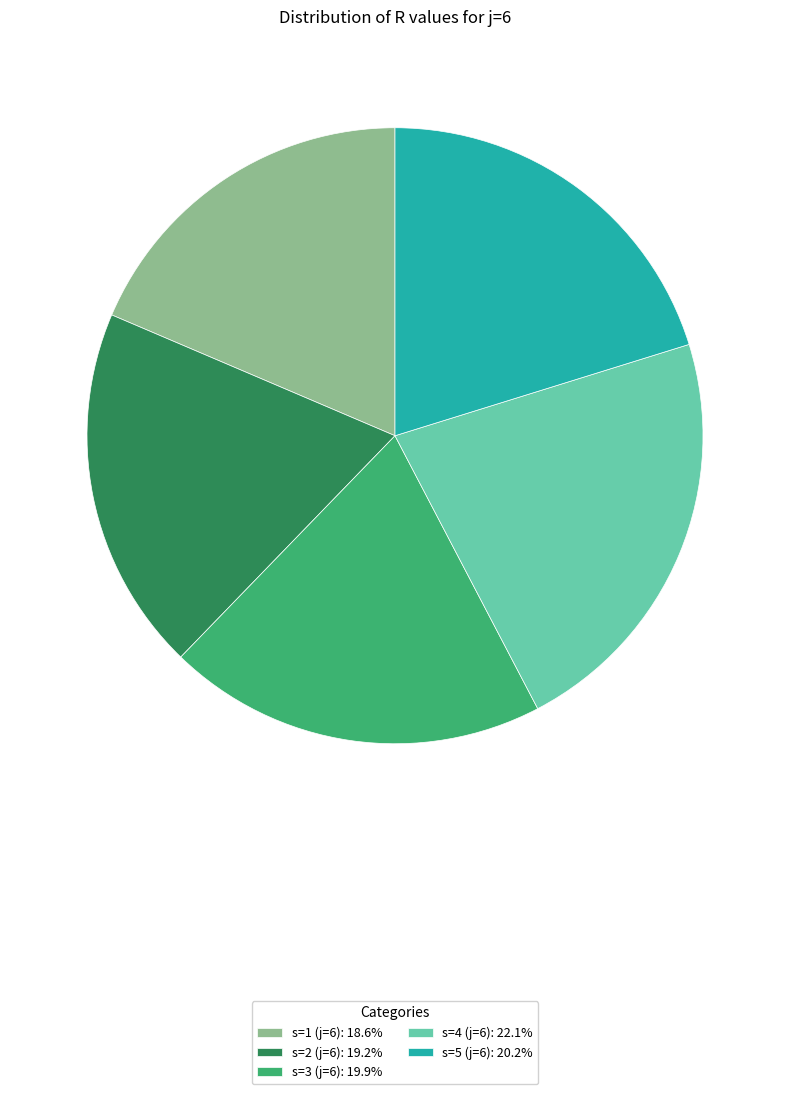

Combined, do s=3 (j=6): 19.9% and s=4 (j=6): 22.1% account for over 50%?

No